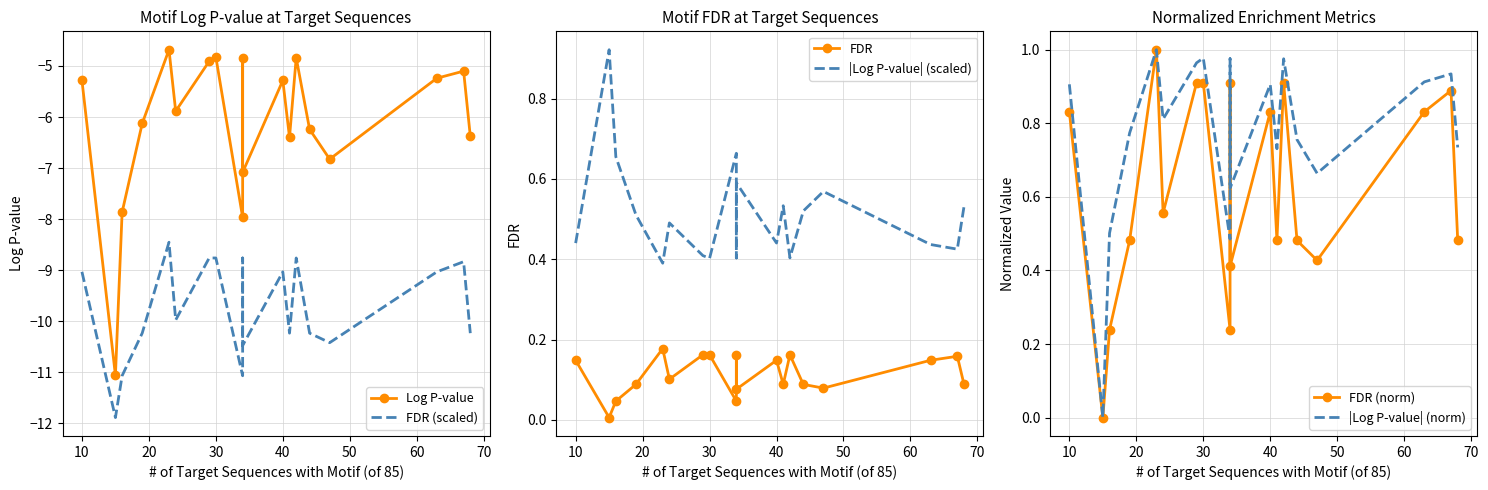

How many interior local valleys does the |Log P-value| (norm) series have?

6